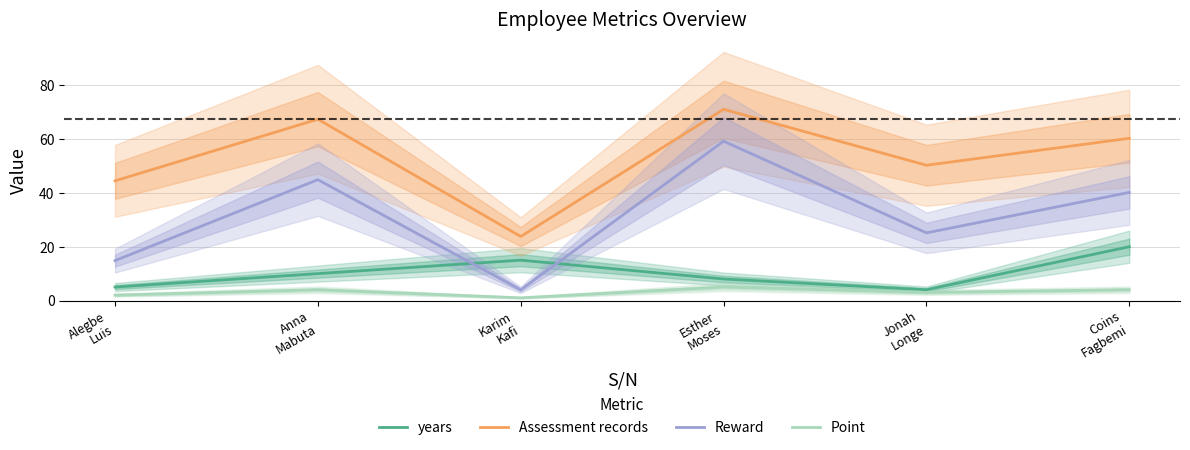

How many lines are shown in the chart?

4